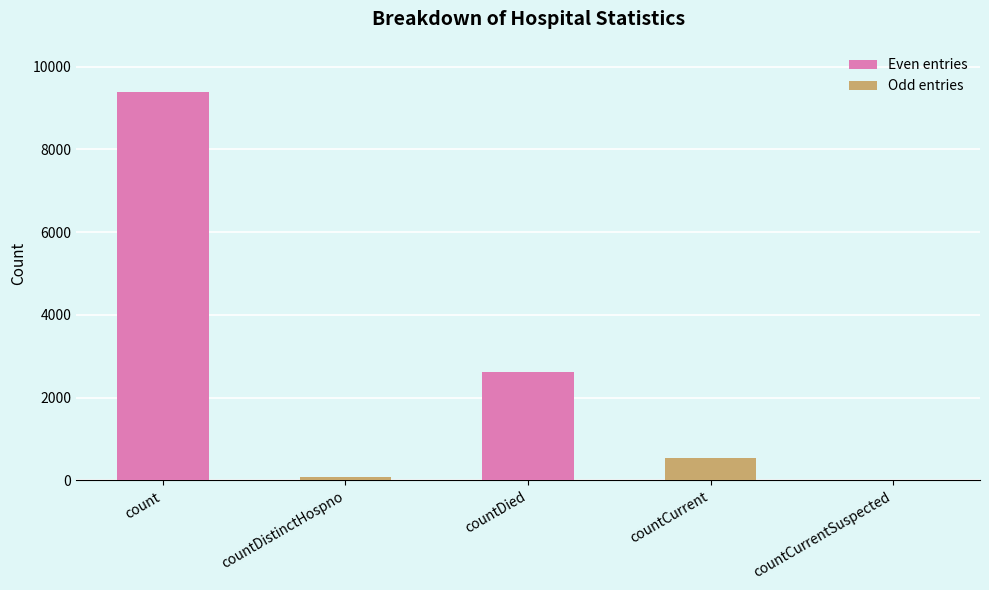

Are the bars horizontal?

No